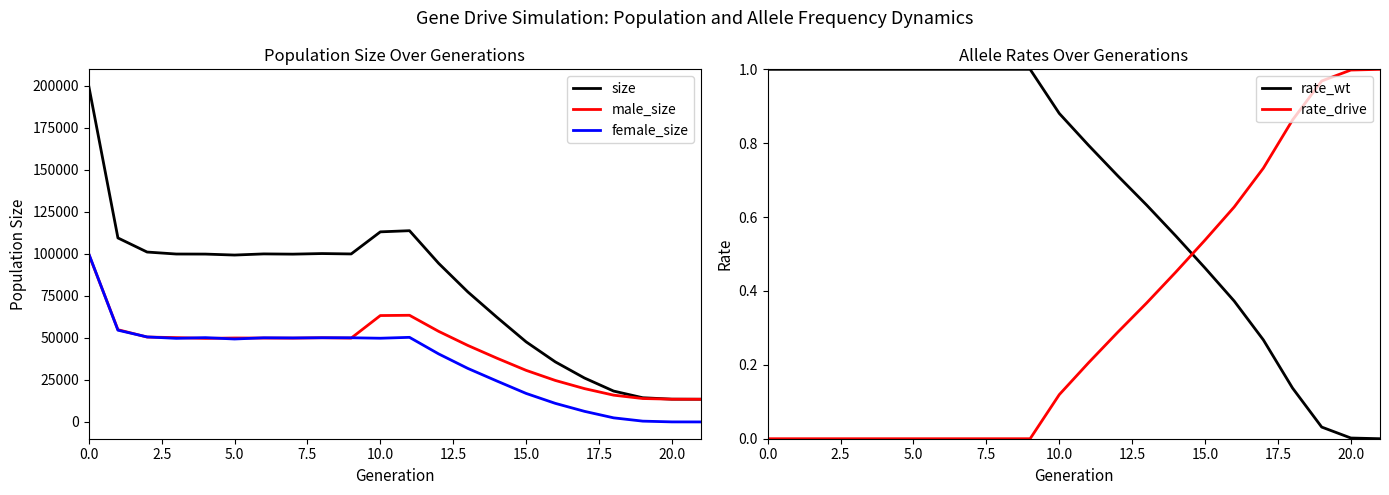

The size series shows 36260.6 at 12. True or false?

False